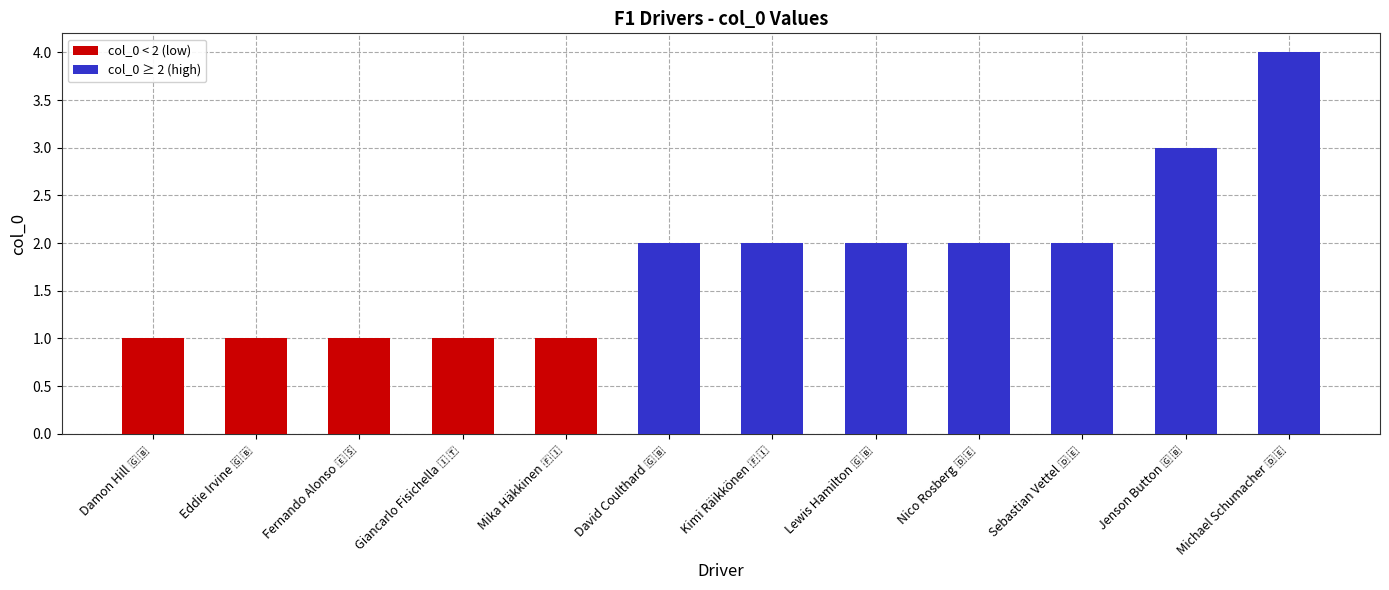

Rank the categories by value from lowest to highest.

Damon Hill 🇬🇧, Eddie Irvine 🇬🇧, Fernando Alonso 🇪🇸, Giancarlo Fisichella 🇮🇹, Mika Häkkinen 🇫🇮, David Coulthard 🇬🇧, Kimi Räikkönen 🇫🇮, Lewis Hamilton 🇬🇧, Nico Rosberg 🇩🇪, Sebastian Vettel 🇩🇪, Jenson Button 🇬🇧, Michael Schumacher 🇩🇪